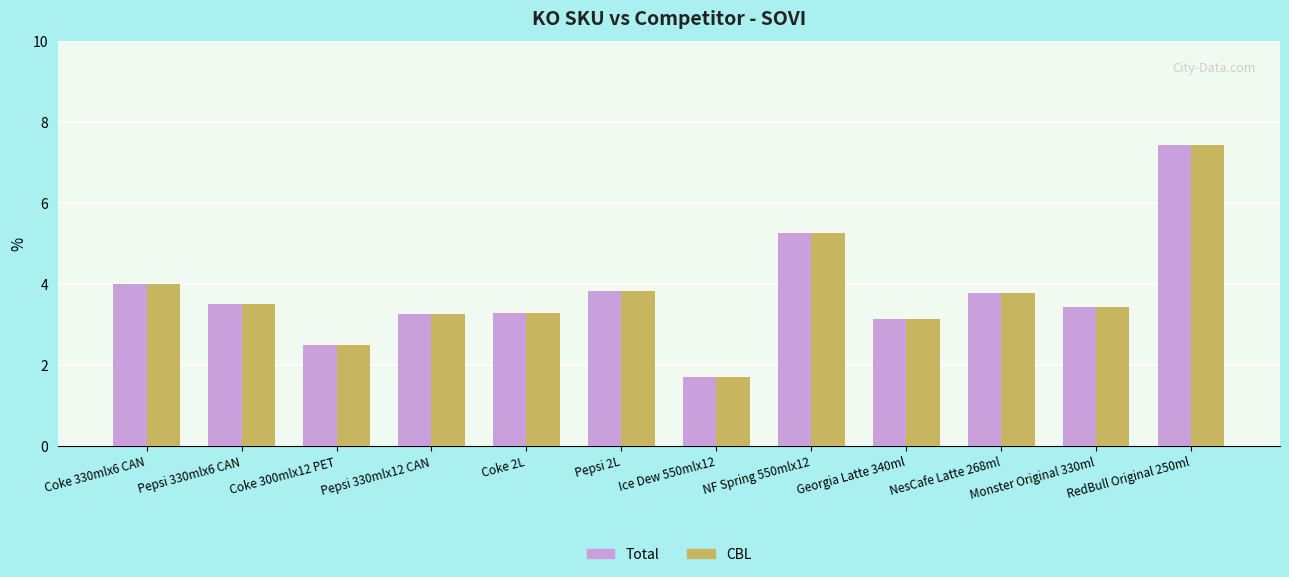

What is the sum of all Total values?

45.1